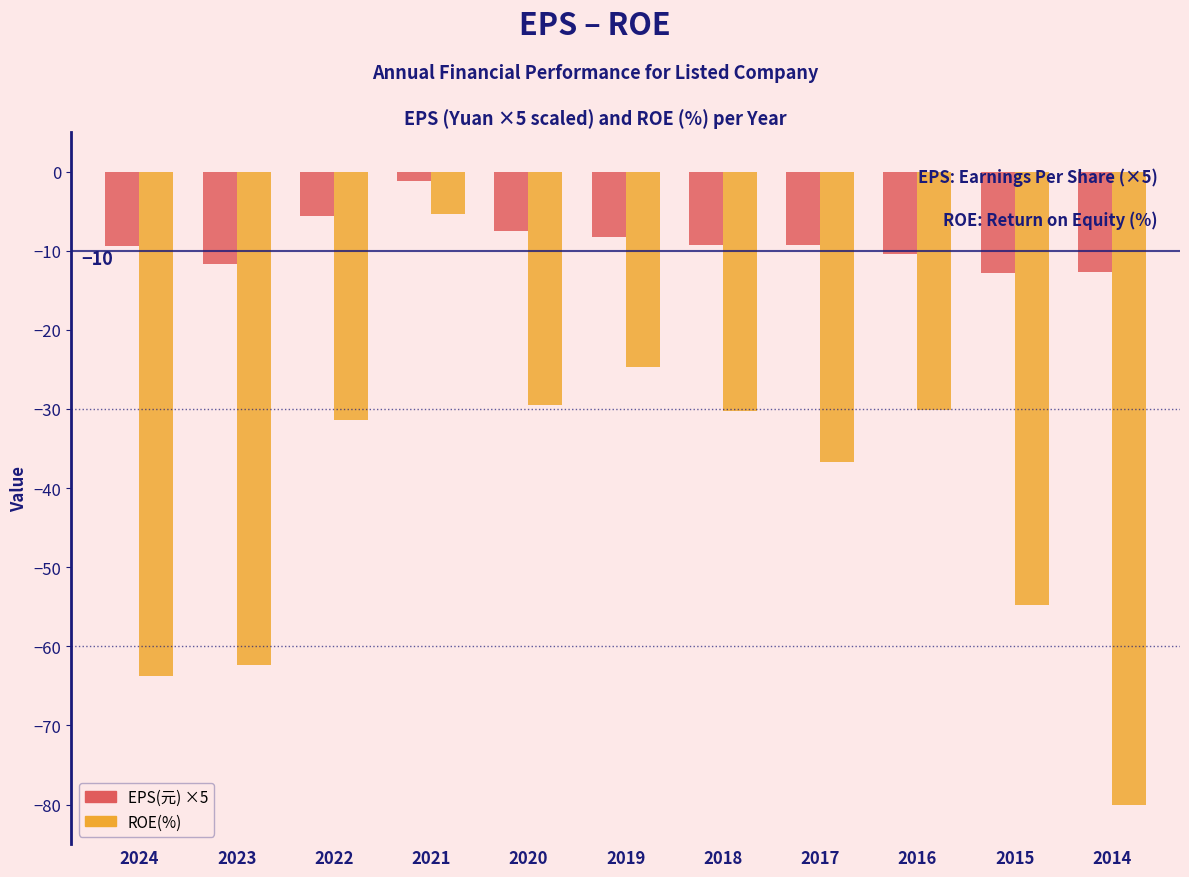

What is the value of the EPS(元) ×5 bar at the 3rd from the left?

-5.6